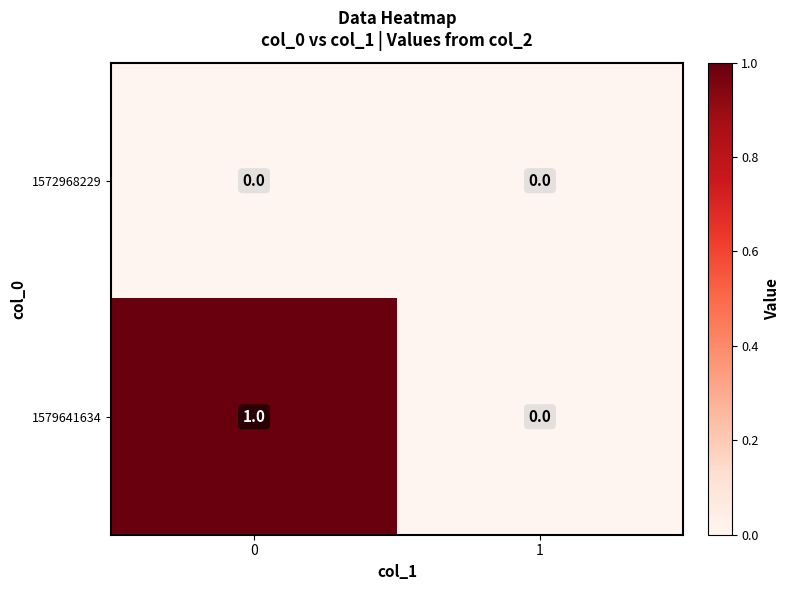

Reading left to right, transcribe all the data shown in this chart.

1572968229: 0	0
1579641634: 1	0